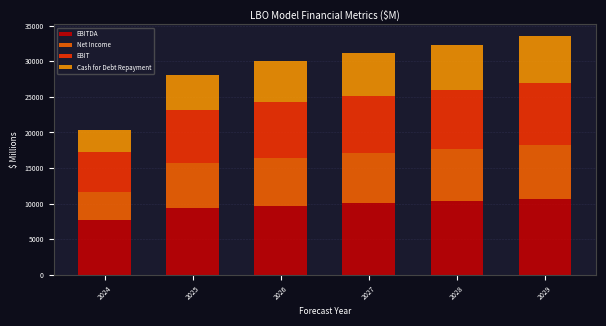

What is the total value across all series at 2024?

20413.9